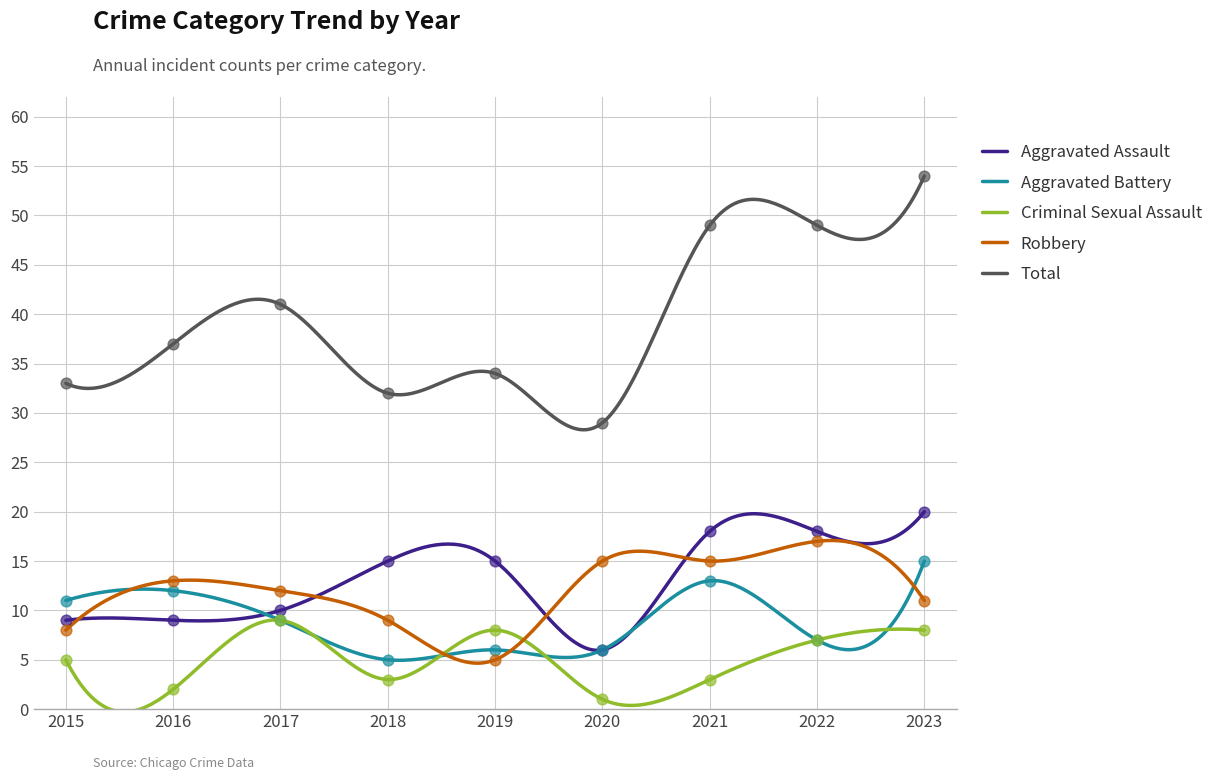

Is the value of Aggravated Battery at 2022 greater than the value of Criminal Sexual Assault at 2018?

Yes